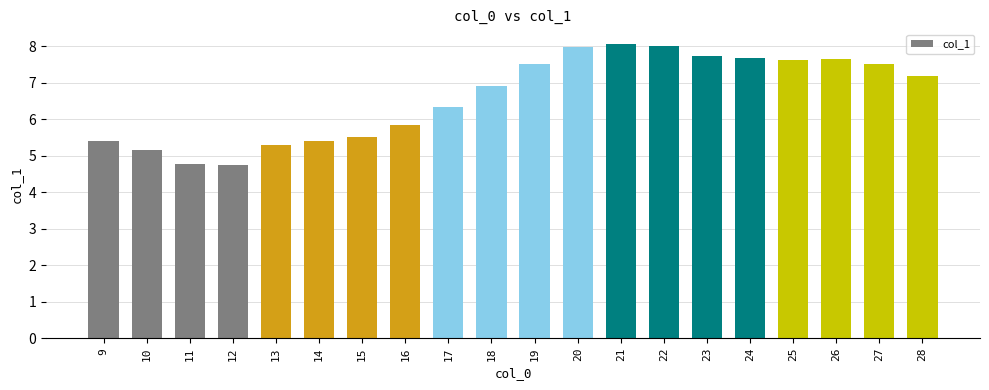

What is the ratio of the value at 26 to the value at 27?

1.0